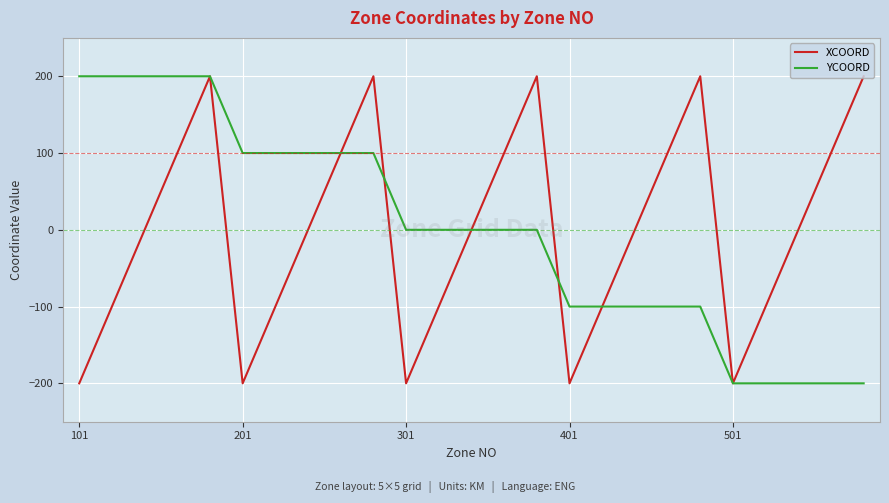

What is the difference between the maximum and second lowest values in the XCOORD series?

400